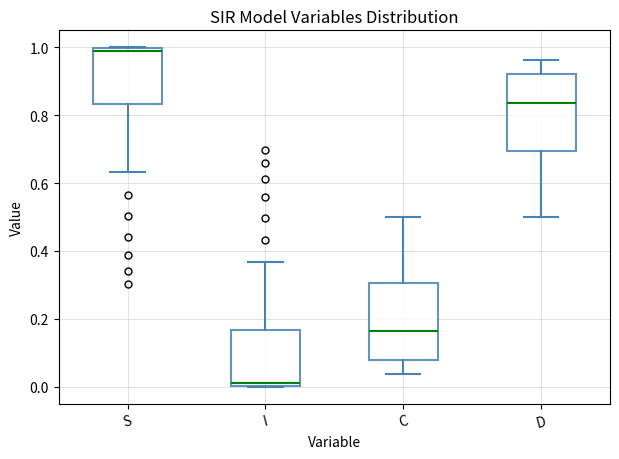

Reading left to right, transcribe this box plot: for each box, give where its median line is, the range the box spans, and where its two whiskers end, as read against the y-axis. The values are not printed on the chart, so give them approximately, as read against the axis.

S: median 0.98, box 0.84 to 1.00, whiskers 0.64 to 1.00
I: median 0.02, box 0.00 to 0.16, whiskers 0.00 to 0.36
C: median 0.16, box 0.08 to 0.30, whiskers 0.04 to 0.50
D: median 0.84, box 0.70 to 0.92, whiskers 0.50 to 0.96